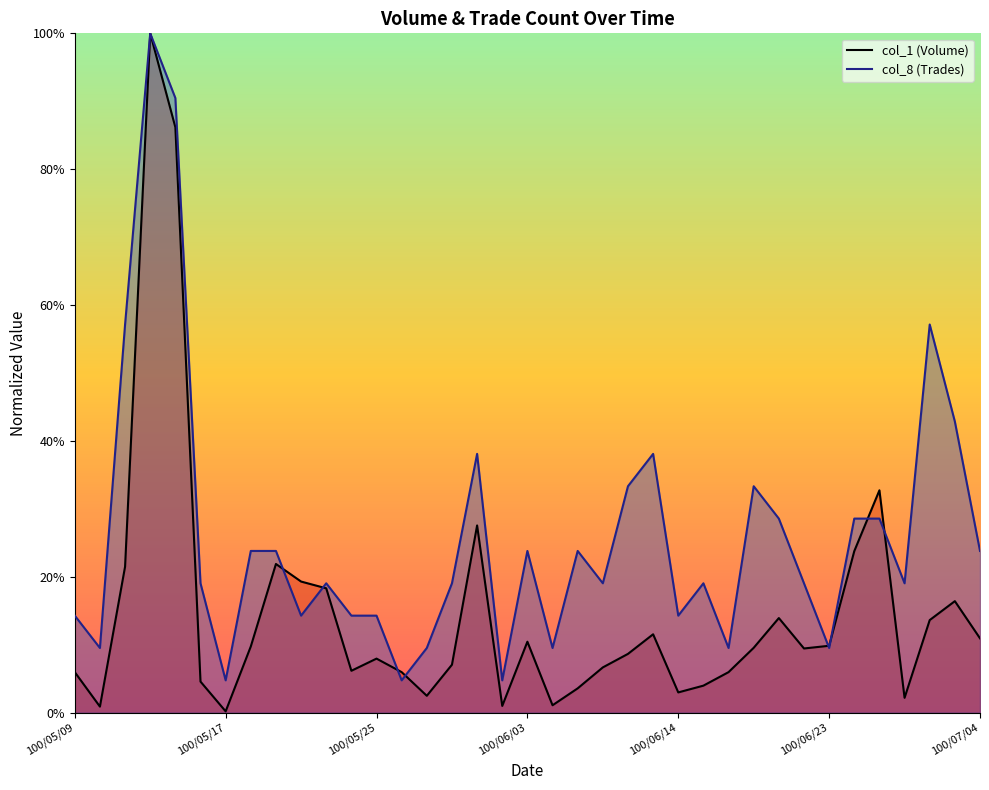

What is the difference between the highest and lowest values at 100/05/25?

0.1